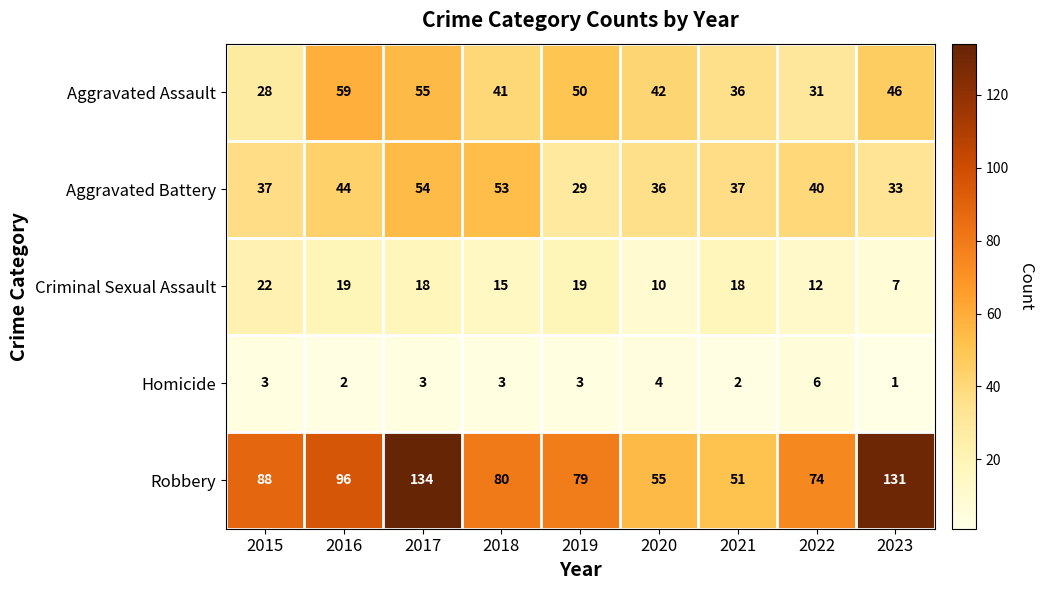

At which category is the sum across all series the highest?

2017